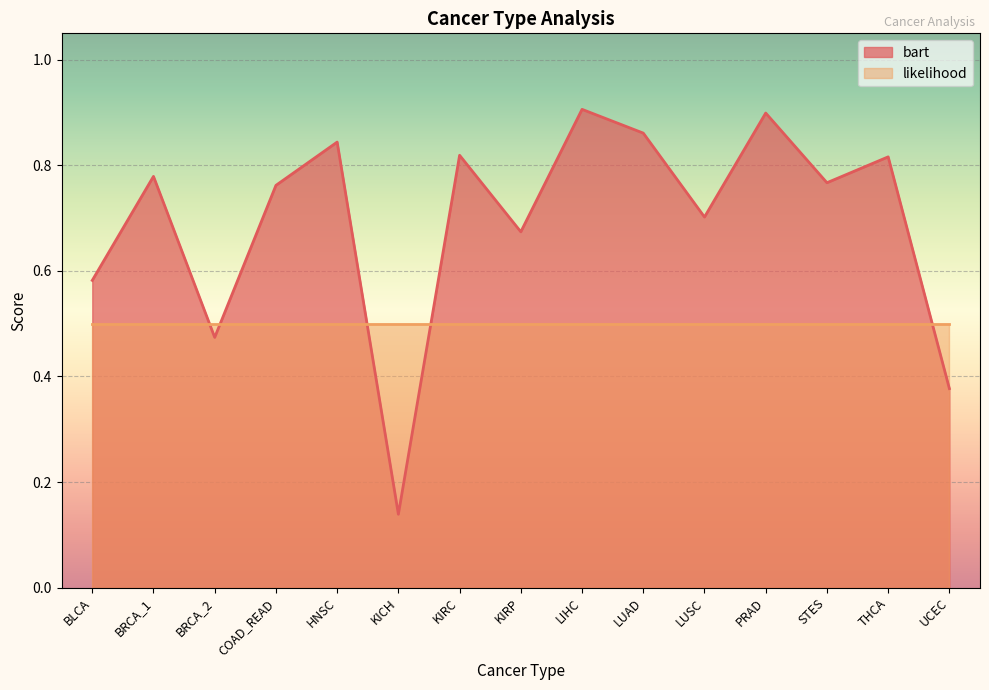

How many lines are shown in the chart?

2